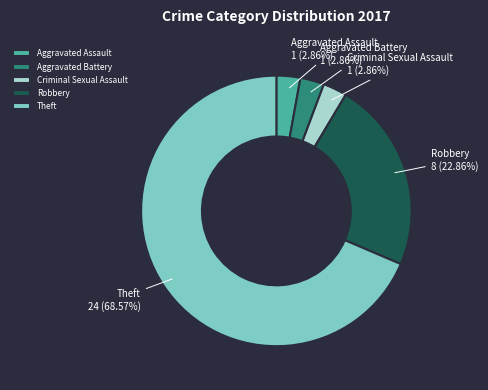

Which category accounts for the majority?

Theft